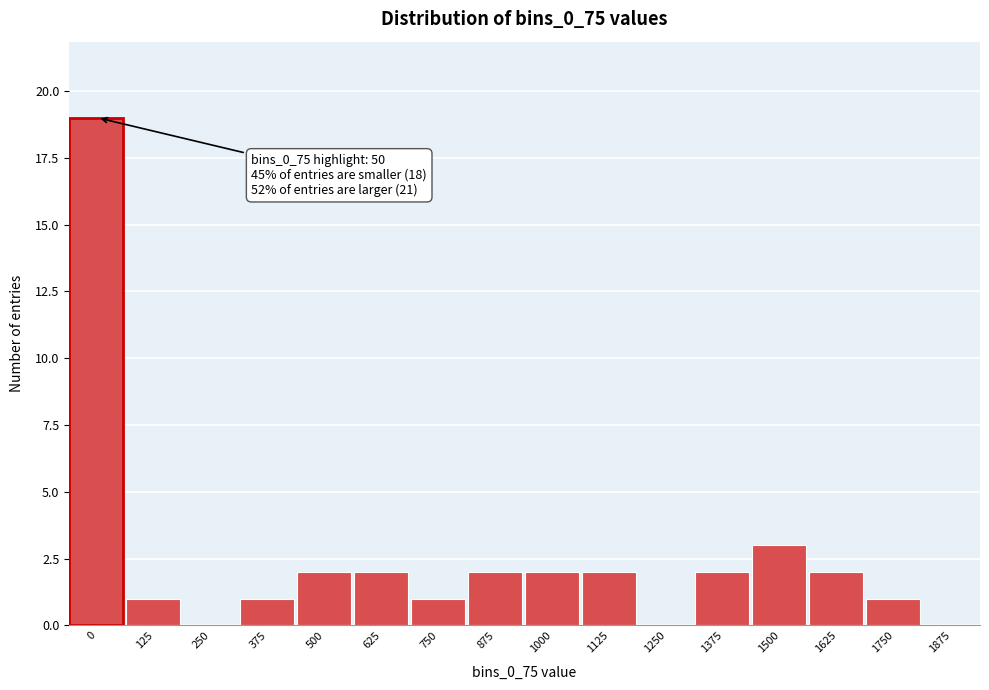

Reading left to right, transcribe all the data shown in this chart.

0=19	125=1	250=0	375=1	500=2	625=2	750=1	875=2	1000=2	1125=2	1250=0	1375=2	1500=3	1625=2	1750=1	1875=0